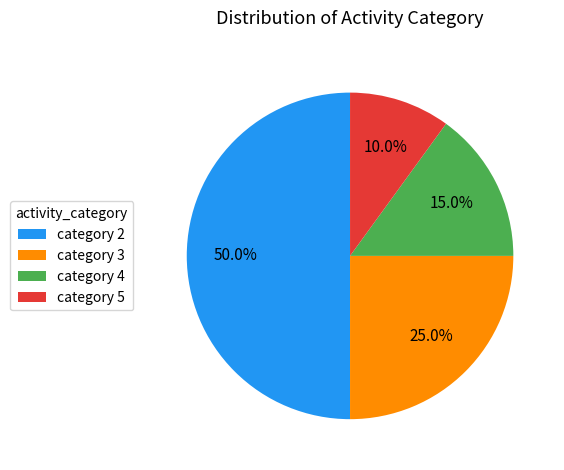

How many slices are in this pie chart?

4